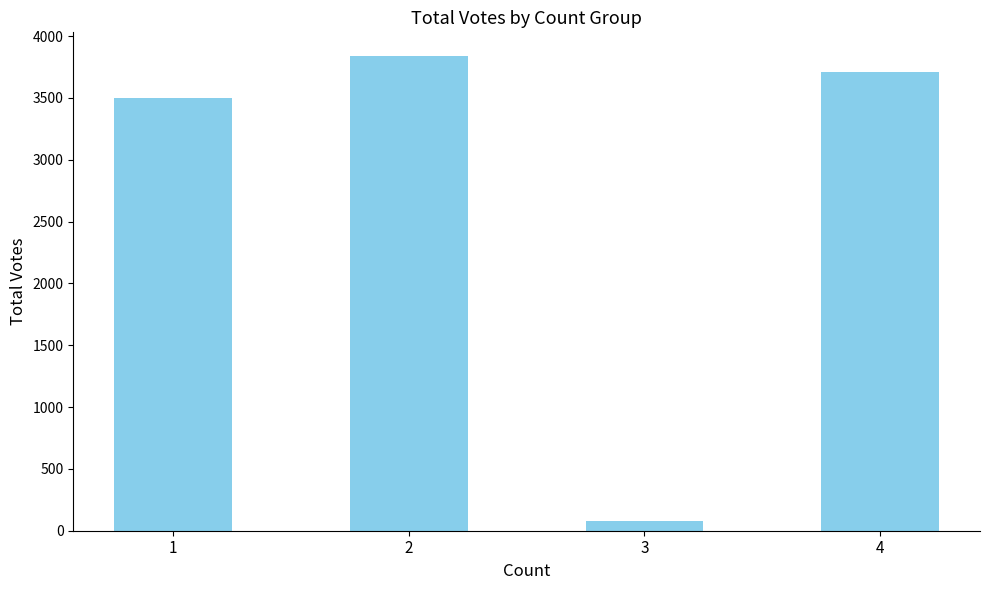

Rank the categories by value from highest to lowest.

2, 4, 1, 3